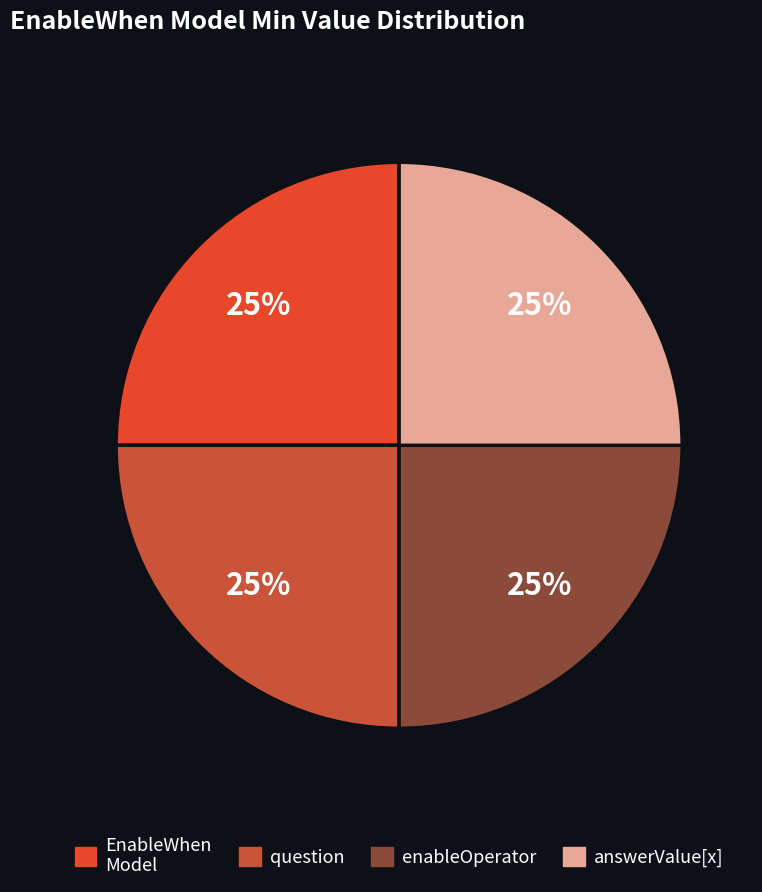

To the nearest percent, what is the difference between the largest and smallest slice percentages?

0%